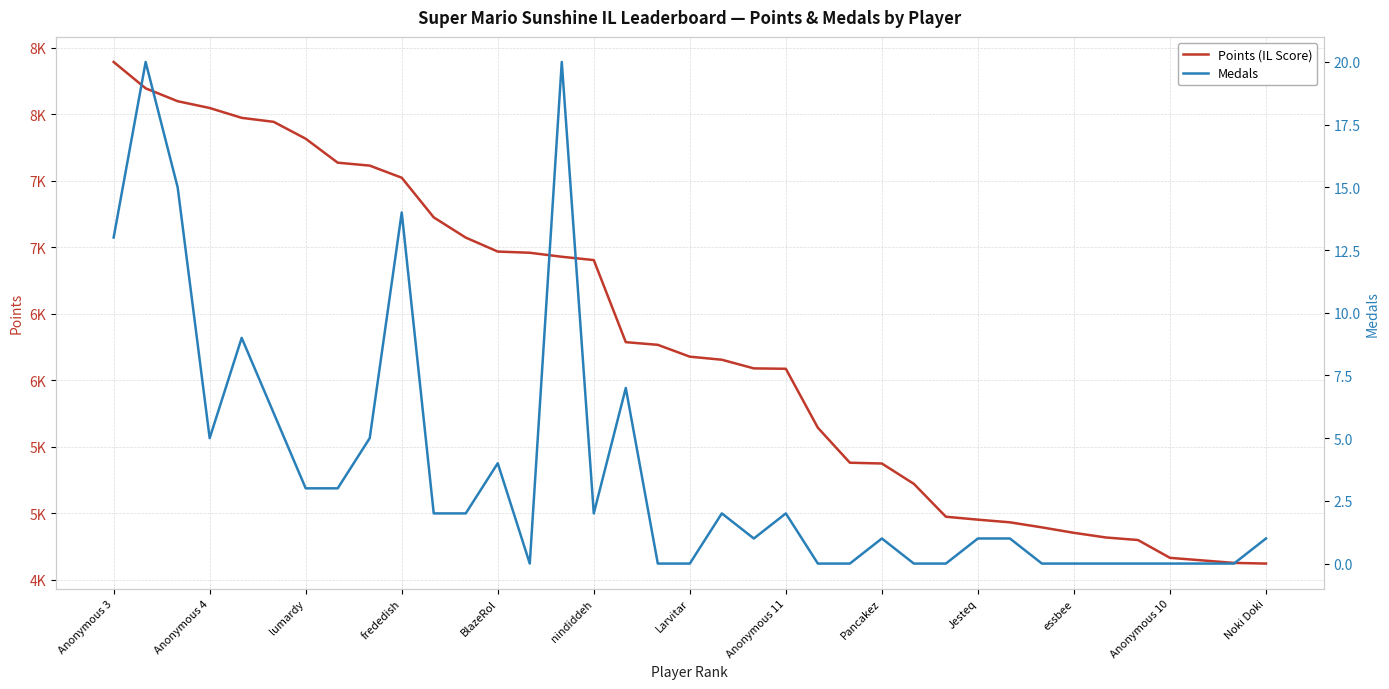

Is the value of Points (IL Score) at Anonymous 3 greater than the value of Medals at 29?

Yes